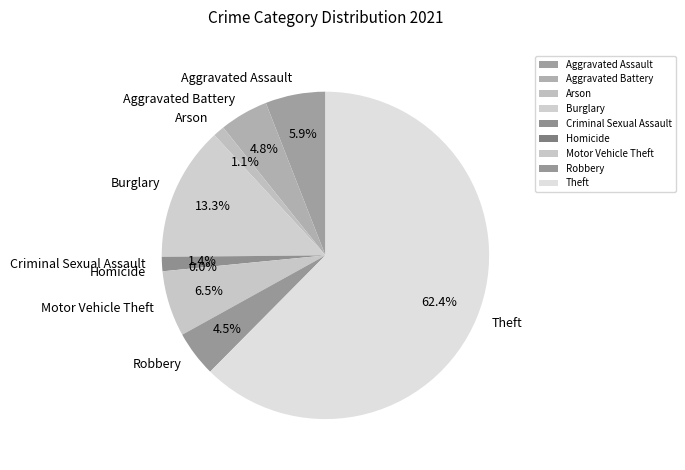

How many segments does this pie chart have?

9